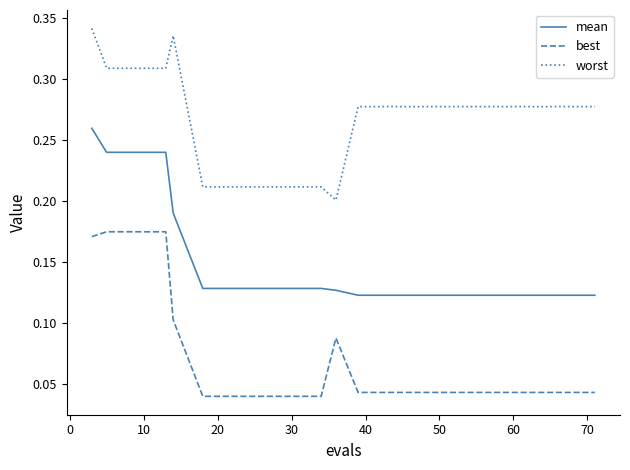

True or false: worst and mean intersect in this chart.

False